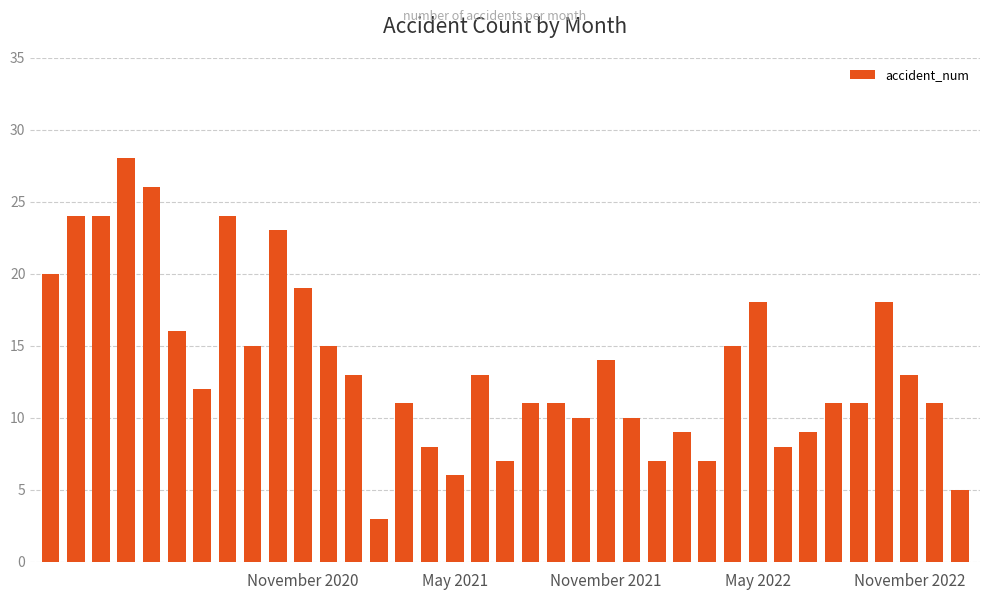

What is the average value?

14